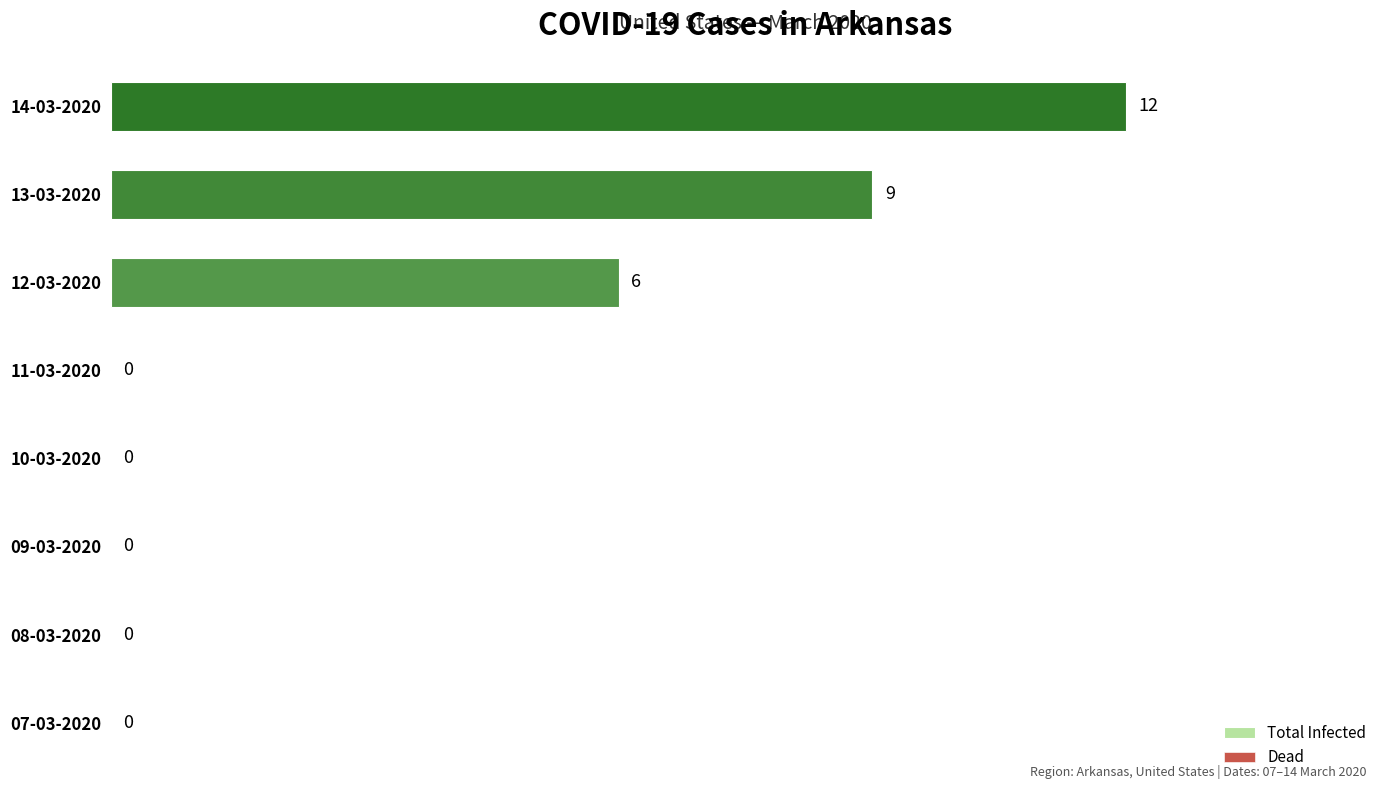

Which category has the highest value across all series?

14-03-2020